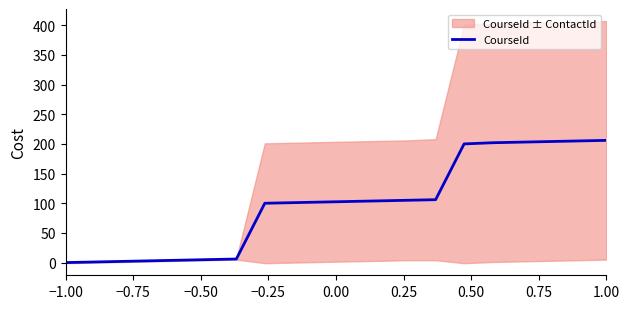

What is the maximum value for CourseId?

206